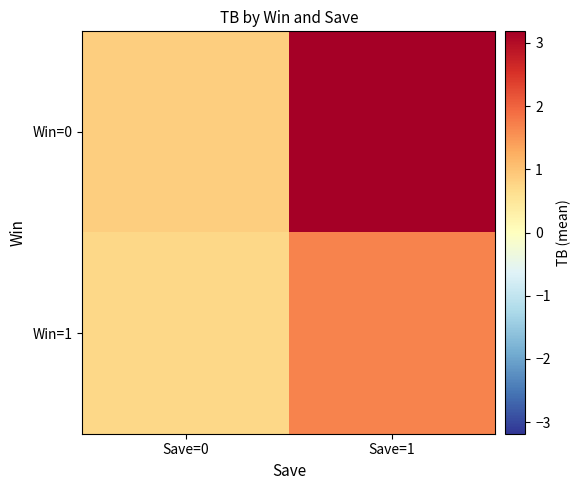

Rank the series by their maximum value, from lowest to highest.

Win=1, Win=0